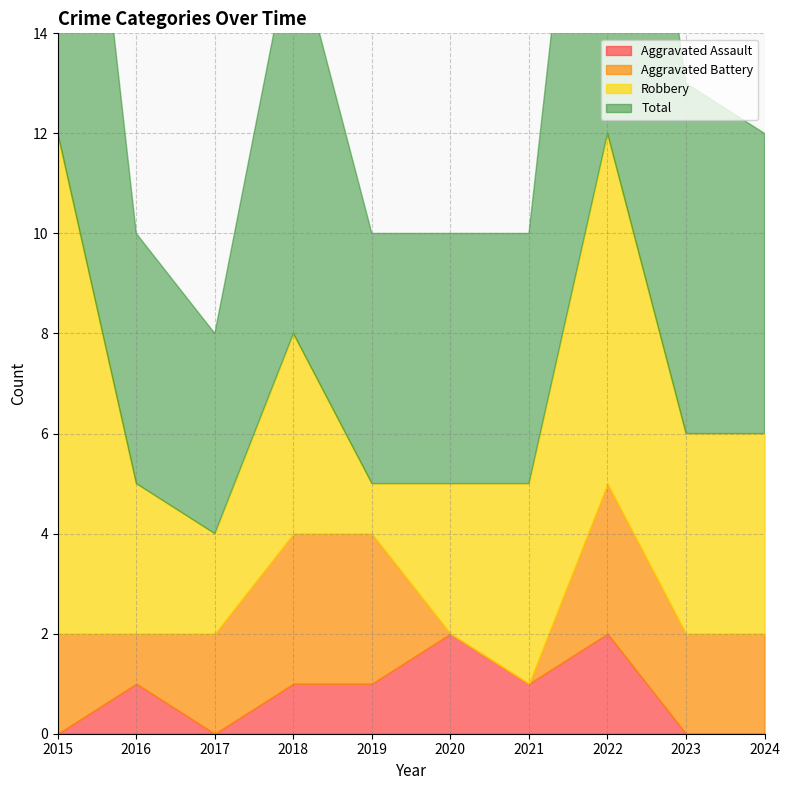

True or false: Total has a value of 5 at 2021.

True